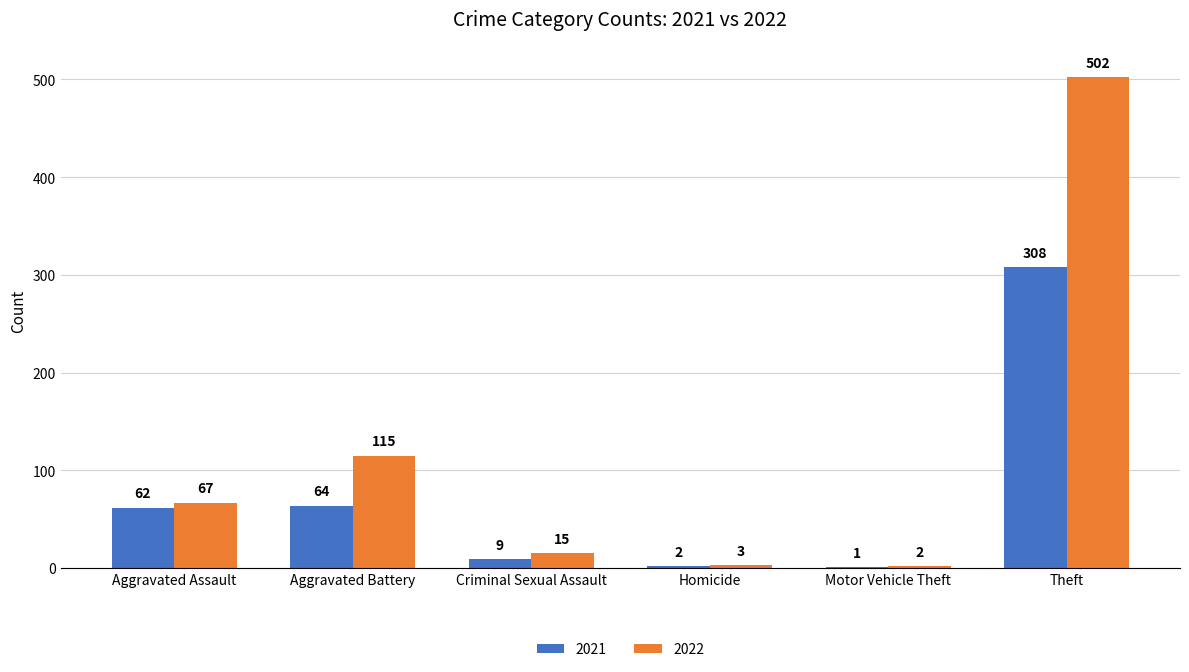

What is the sum of the 2021 values at Motor Vehicle Theft and Aggravated Assault?

63